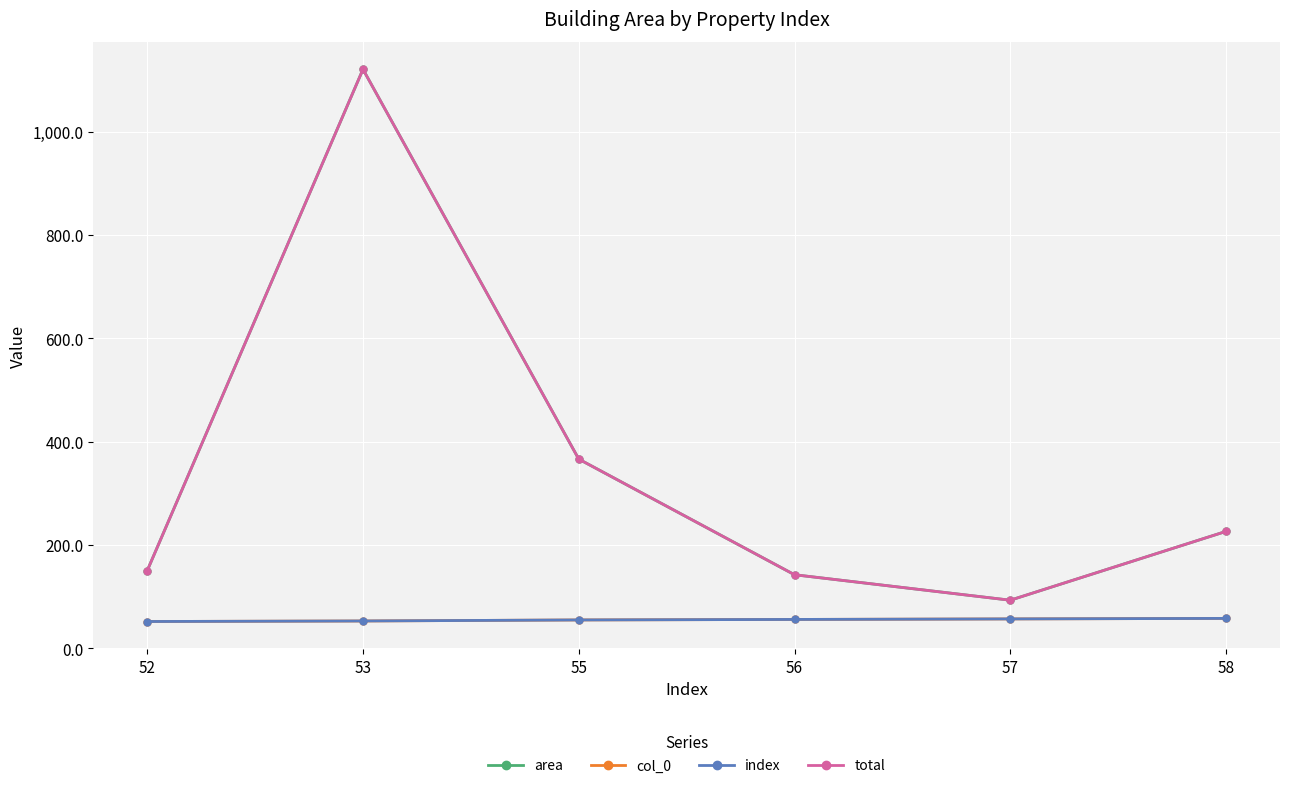

What is the value of the index point at the 2nd from the left?

53.0